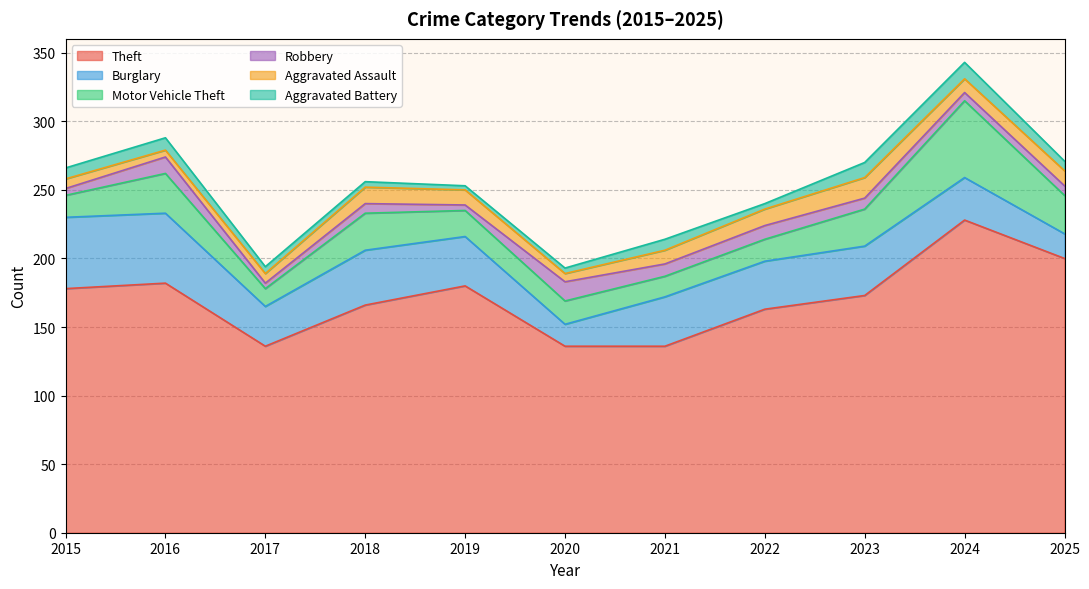

True or false: Robbery and Burglary cross at least once.

False